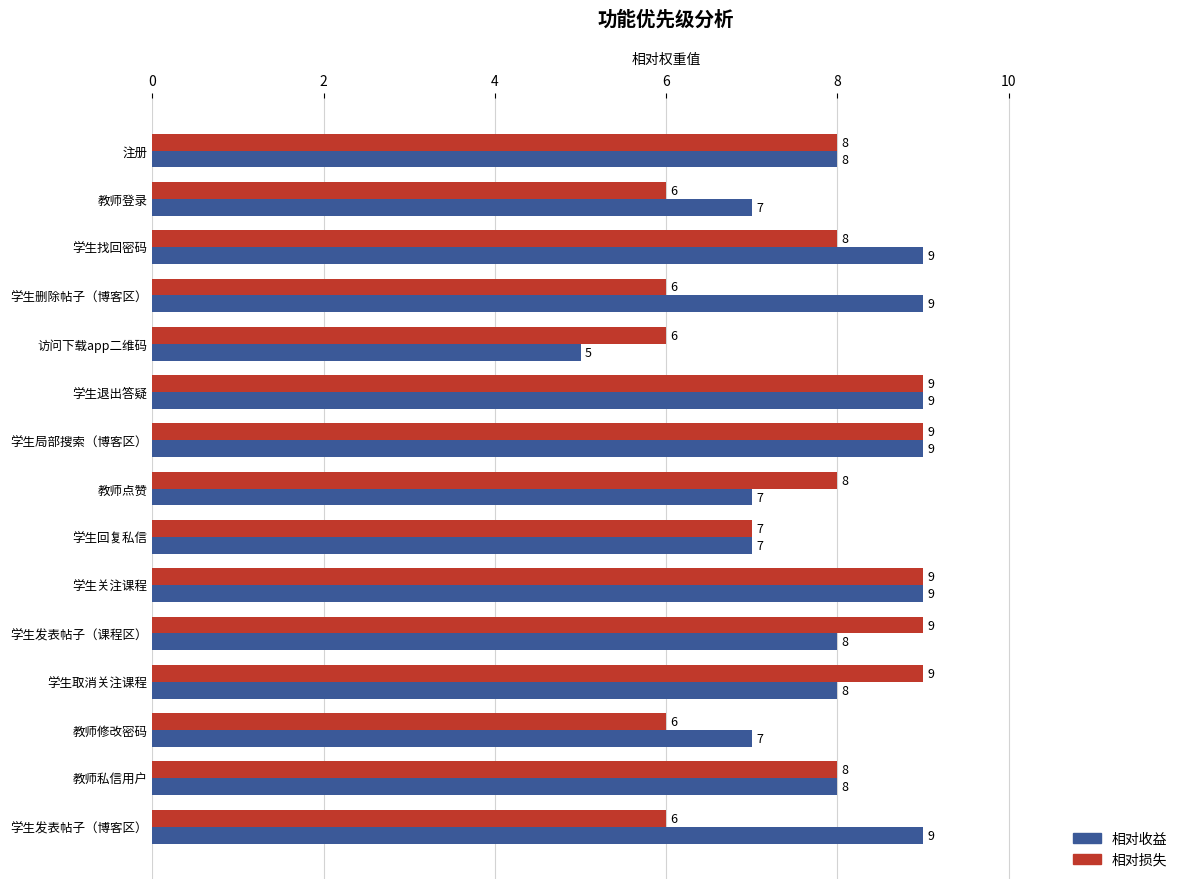

Rank the series by their average value, from lowest to highest.

相对损失, 相对收益